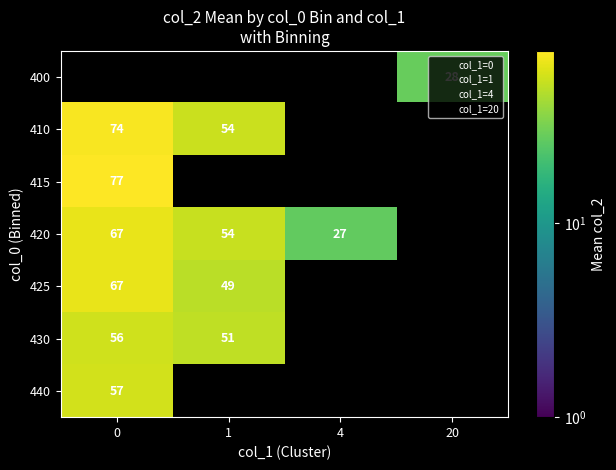

Count the number of data series in this chart.

7